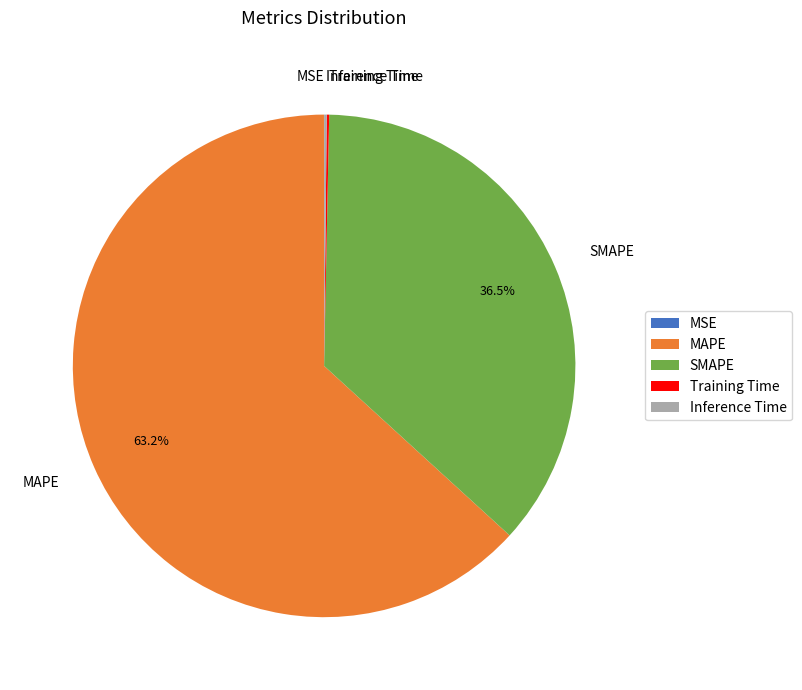

Approximately how many times larger is the value at MAPE compared to SMAPE?

1.7